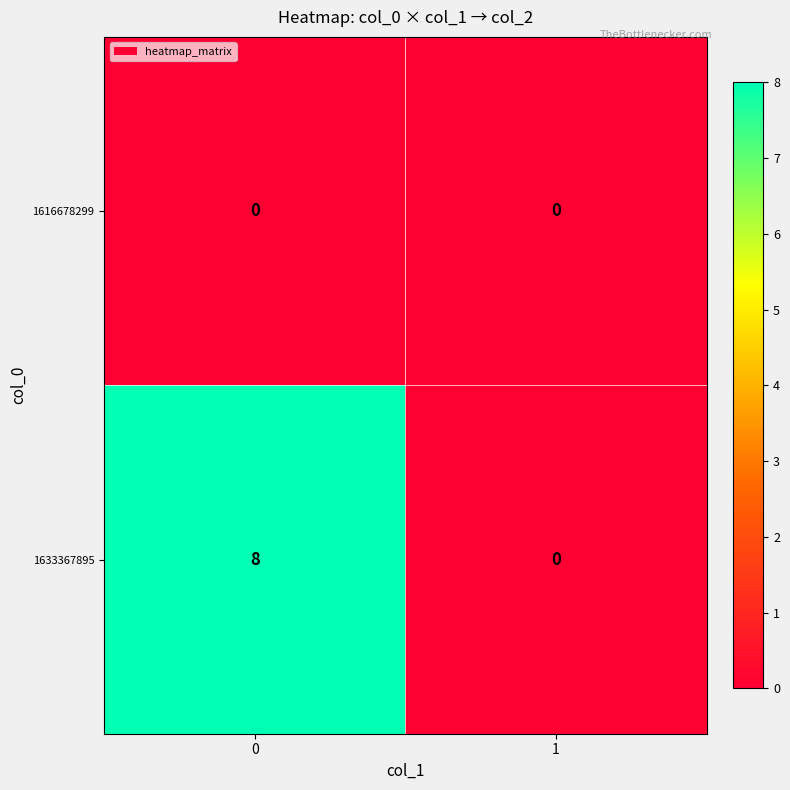

Reading left to right, extract all data points from this chart.

1616678299: 0	0
1633367895: 8	0